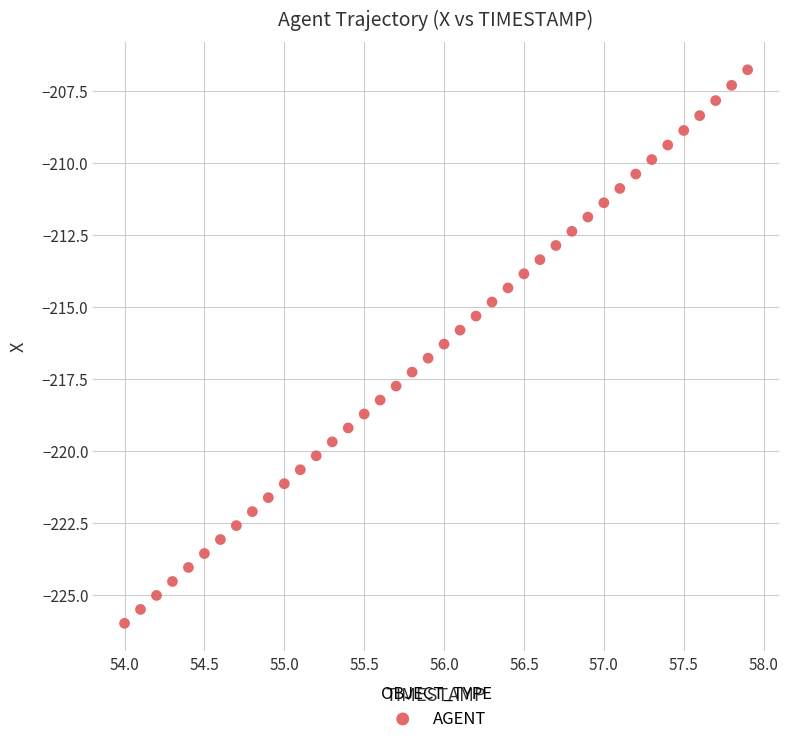

What is the range of X values (max minus min)?

3.9